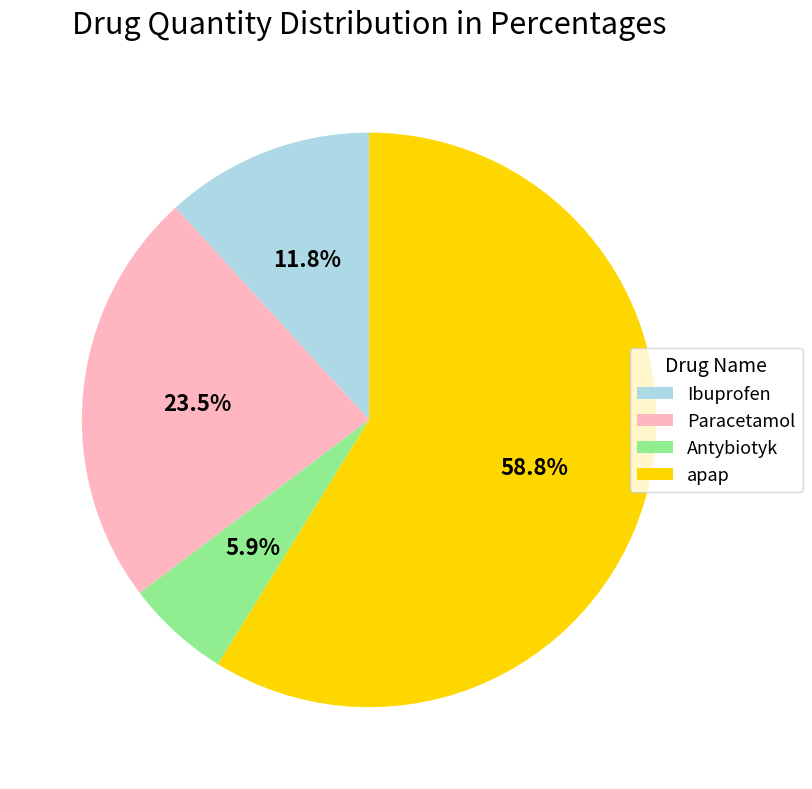

What percentage is NOT represented by Ibuprofen?

88.2%